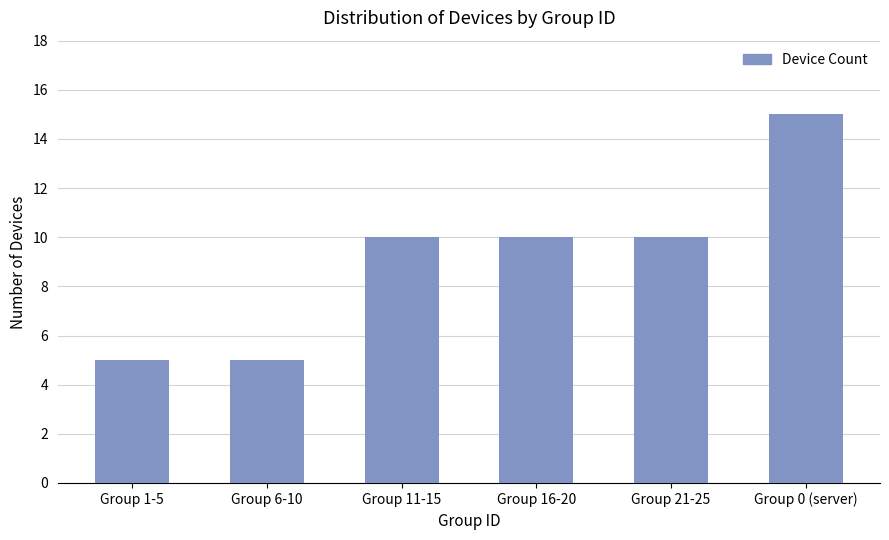

What is the label of the 3rd bar from the right?

Group 16-20